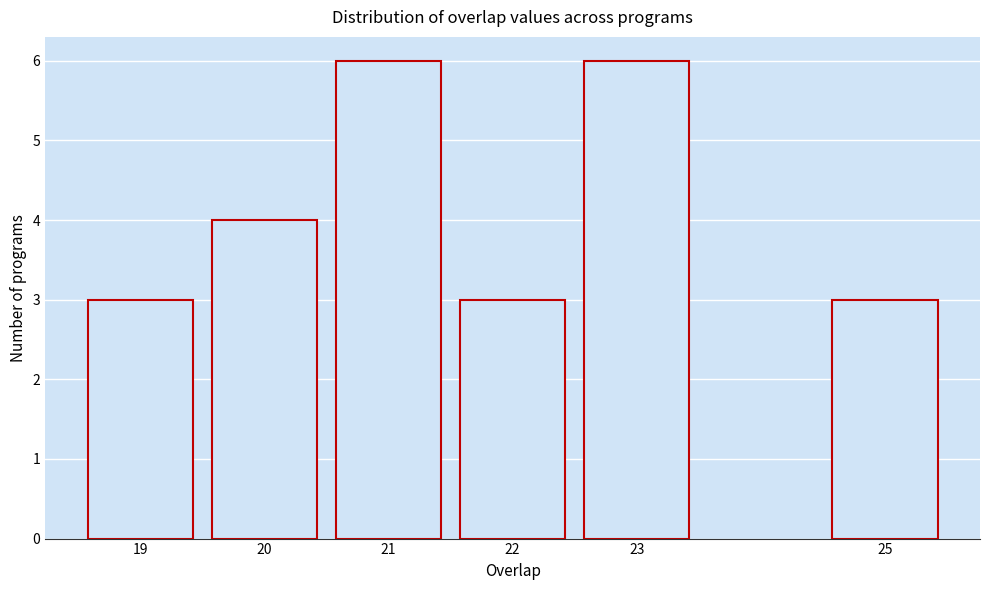

Reading right to left, transcribe all the data shown in this chart.

3	6	3	6	4	3